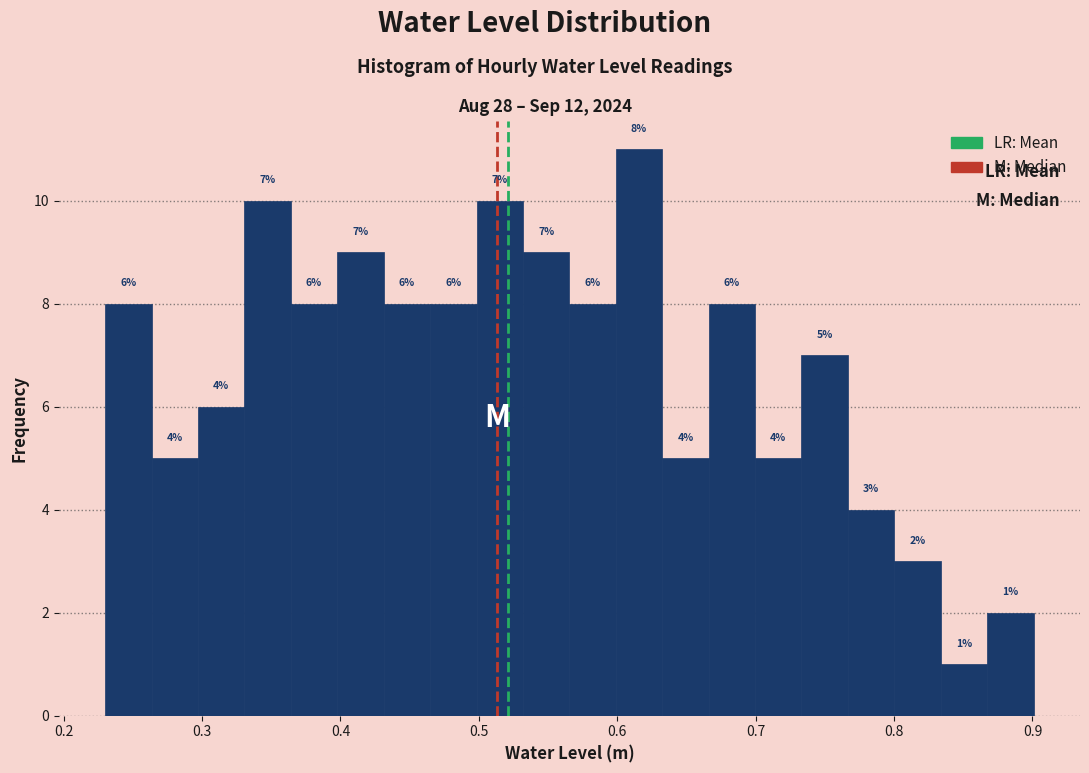

Around what value on the x-axis is the tallest bar? Give the approximate position of its centre, as read against the axis.

0.62